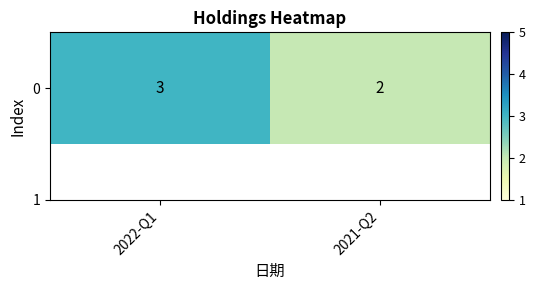

Count the number of data series in this chart.

1